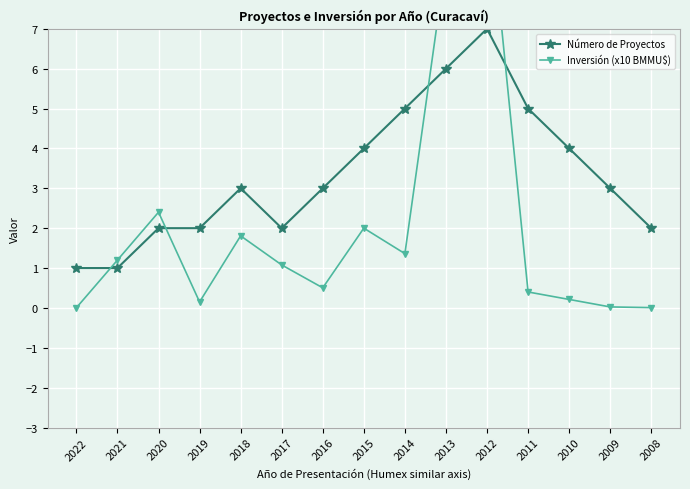

Between 2014 and 2017, which is larger?

2014